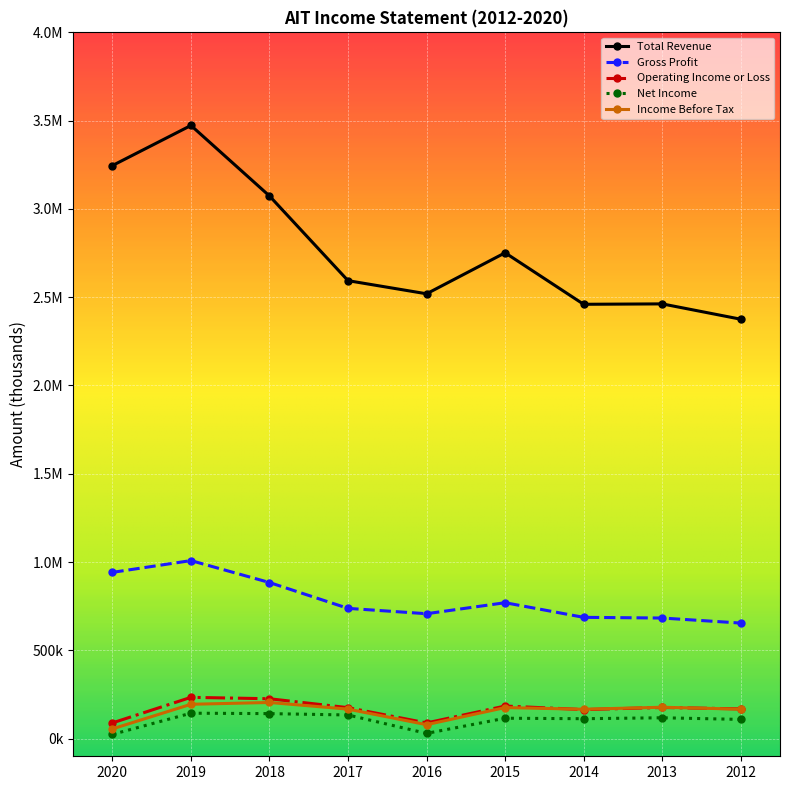

What is the minimum value shown in the chart?

24000